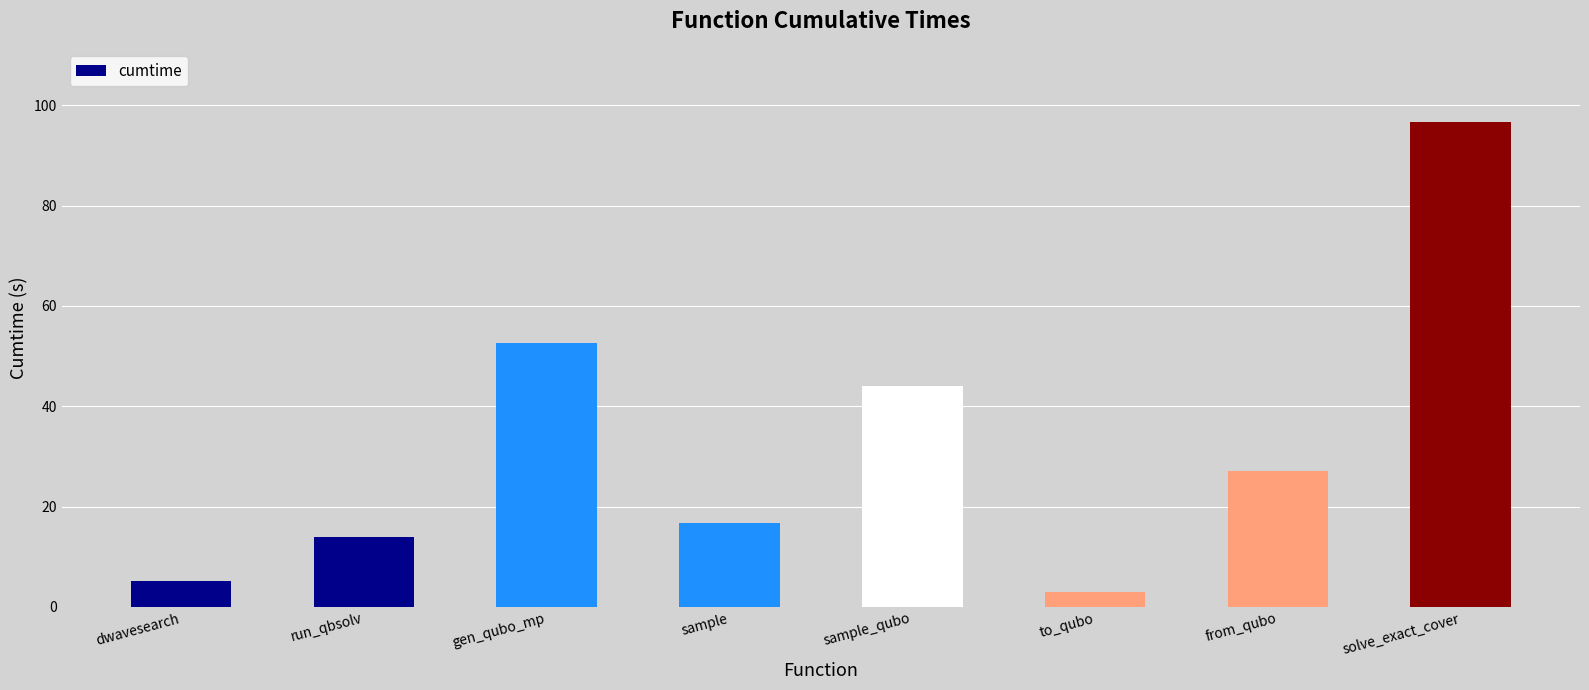

What is the minimum value shown in the chart?

3.0